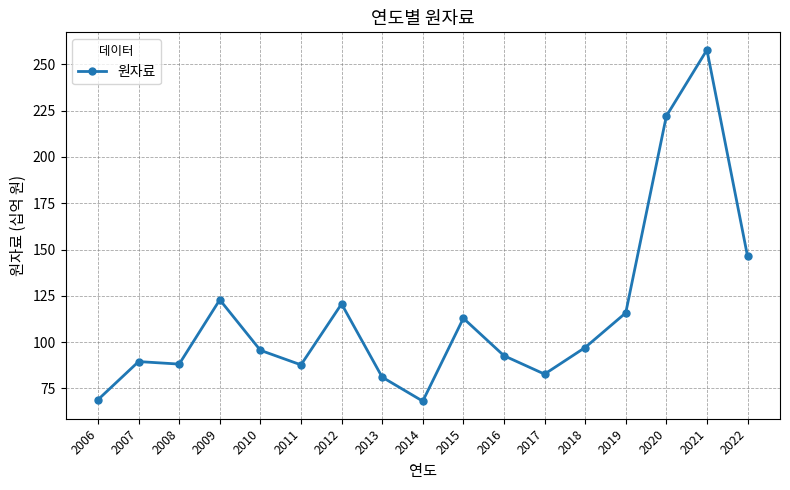

What is the value of the 4th point from the left?

122.9